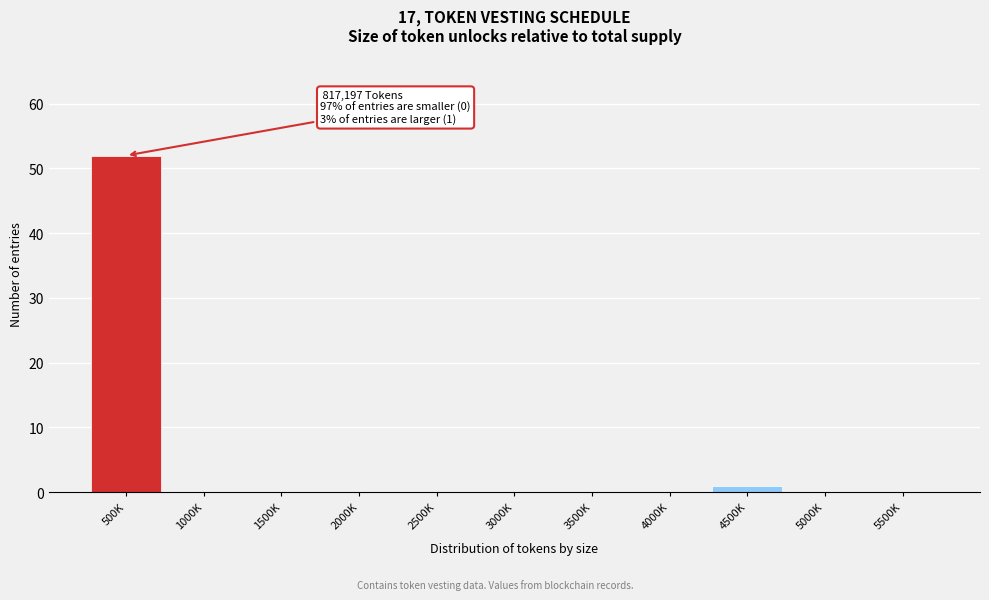

Reading left to right, extract all data points from this chart.

500K=52	1000K=0	1500K=0	2000K=0	2500K=0	3000K=0	3500K=0	4000K=0	4500K=1	5000K=0	5500K=0